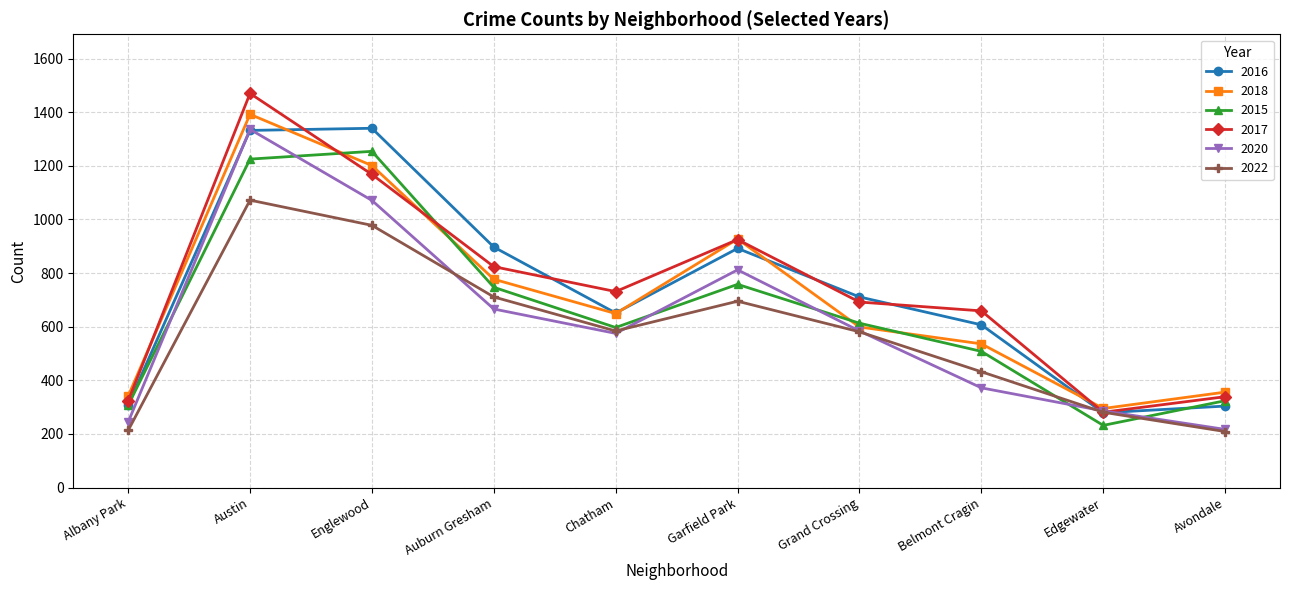

How many distinct data groups are displayed?

6